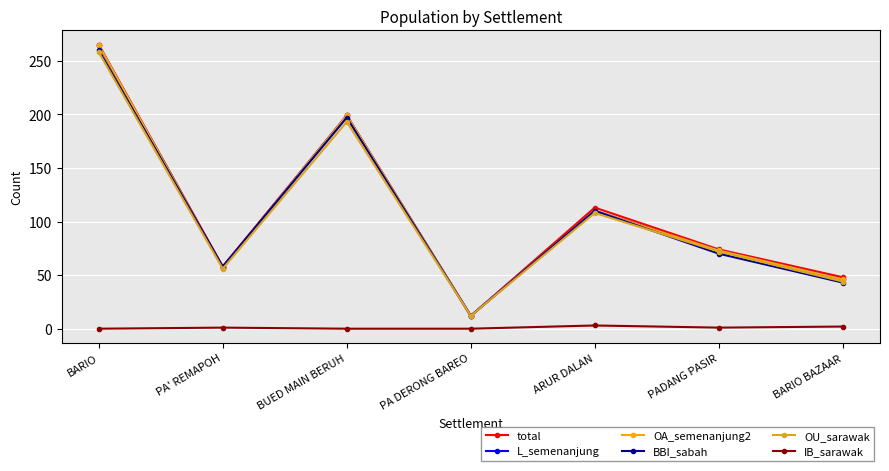

What is the difference between the highest and lowest values at PA DERONG BAREO?

12